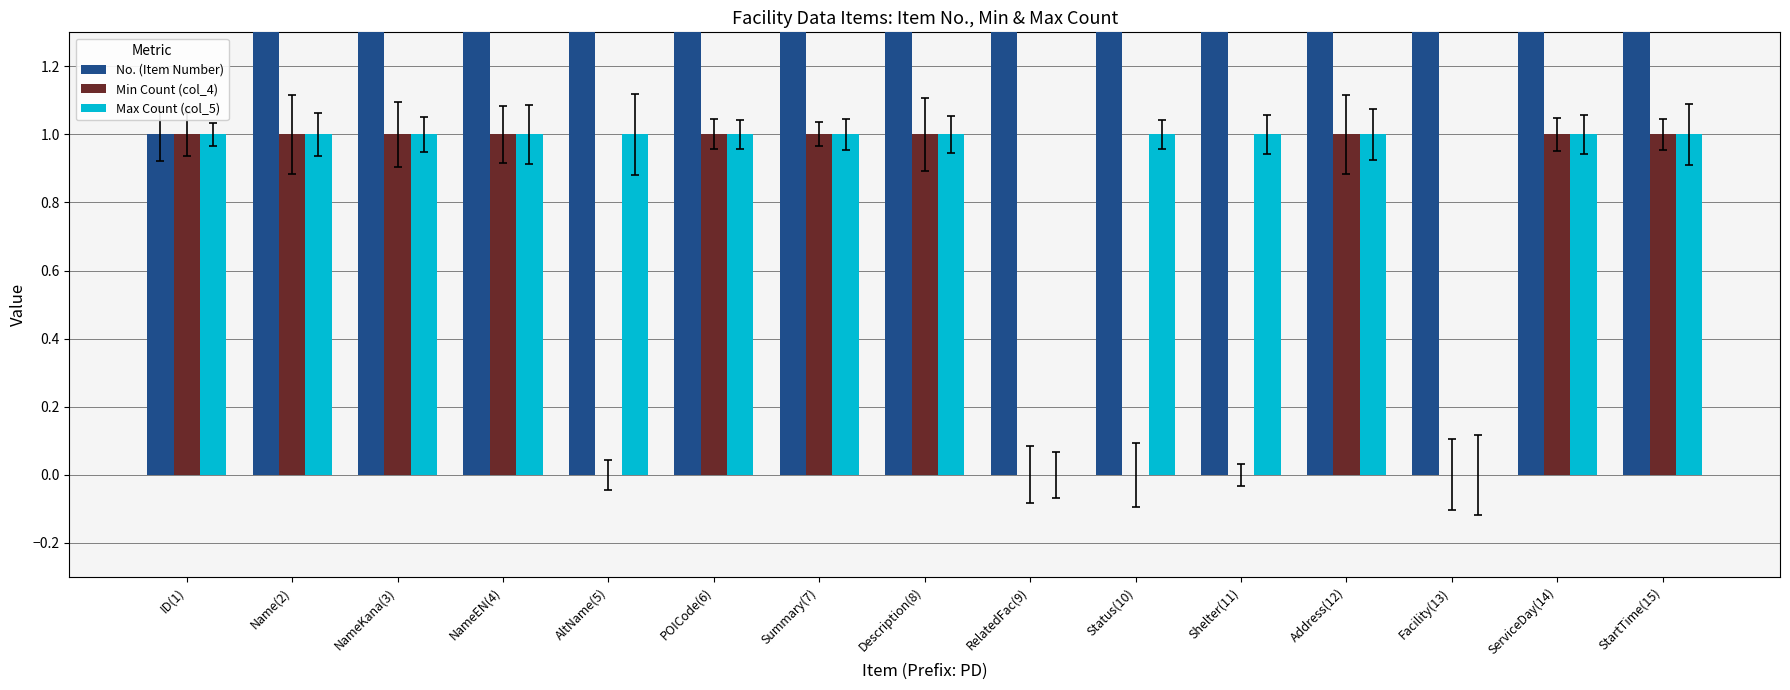

What is the difference between the second highest and minimum values in the Min Count (col_4) series?

1